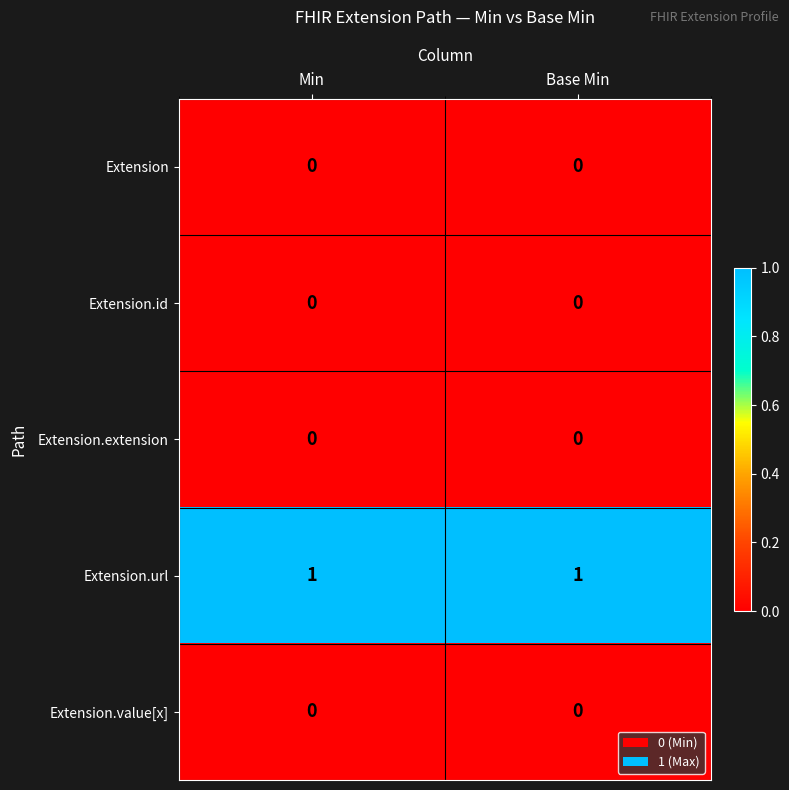

The Extension.value[x] series shows 0 at Min. True or false?

True